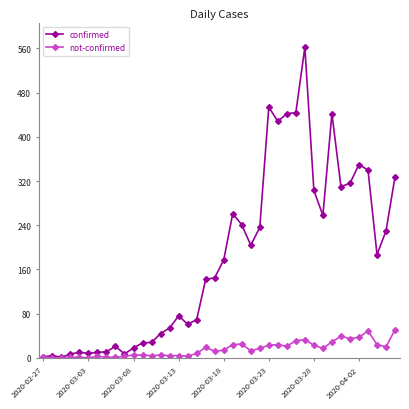

List the series in order of their overall mean, highest first.

confirmed, not-confirmed